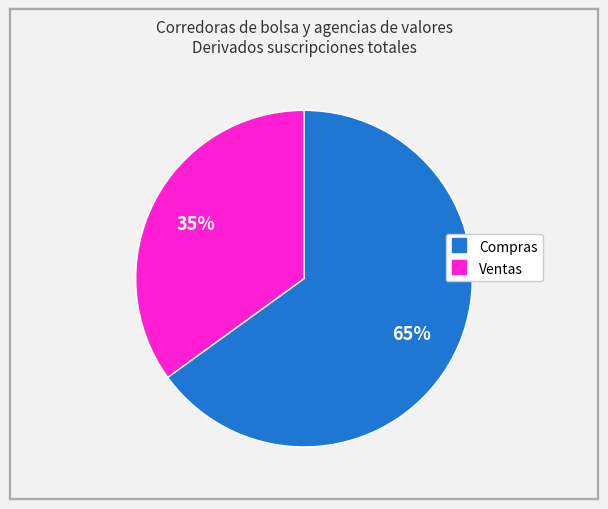

To the nearest percent, what is the difference between the largest and smallest slice percentages?

30%